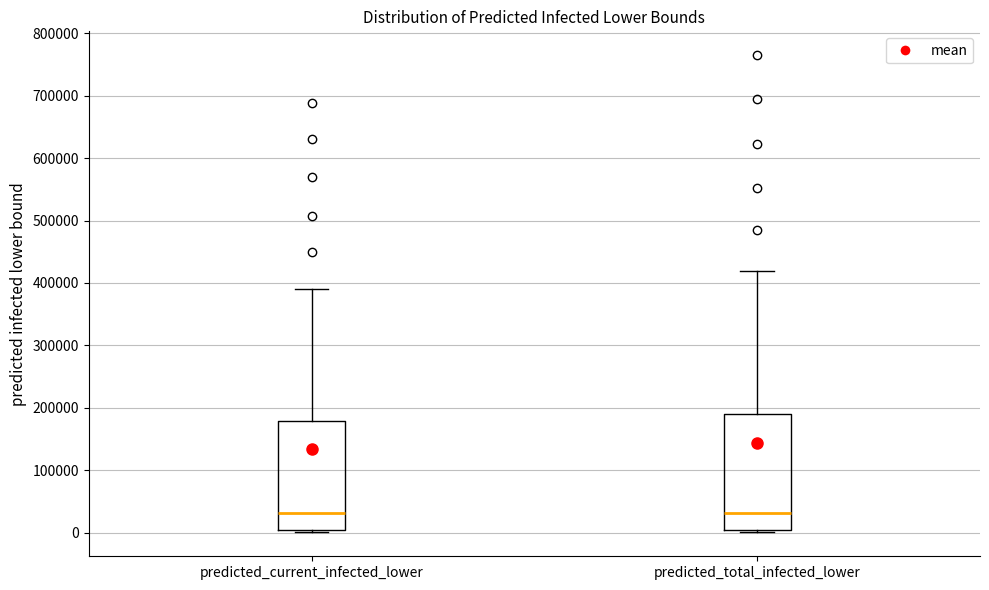

Comparing the boxes themselves (not the whiskers), which one is the tallest?

predicted_total_infected_lower